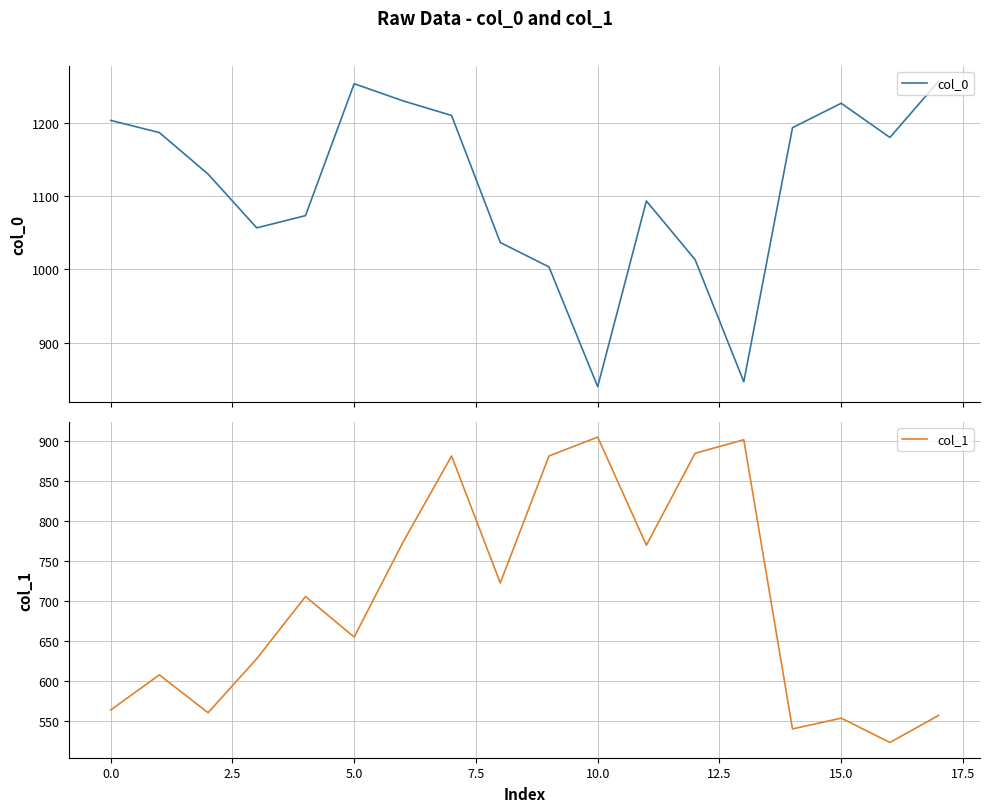

Which series has the largest total across all categories?

col_0